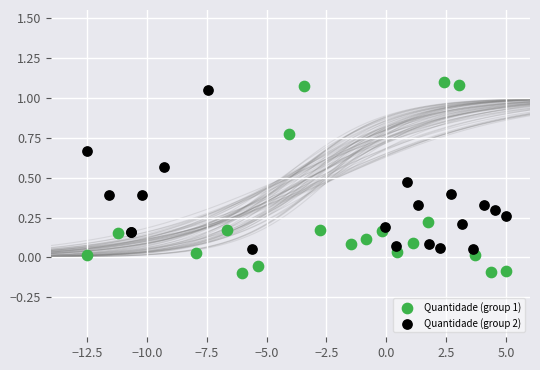

Which series reaches the minimum Y coordinate?

Quantidade (group 1)